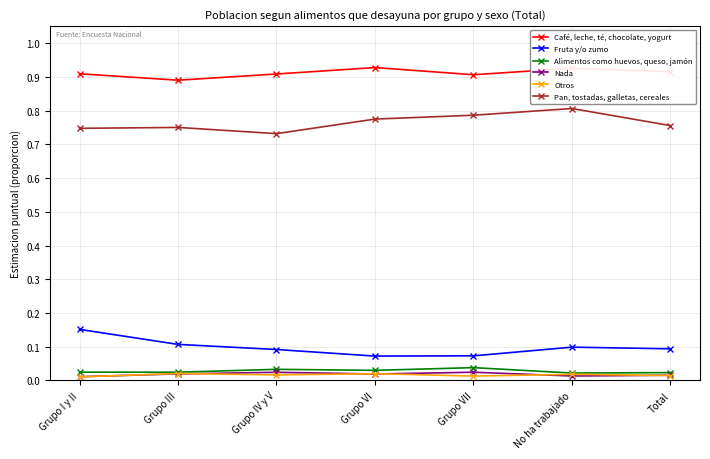

What is the total value across all series at Grupo VI?

1.8